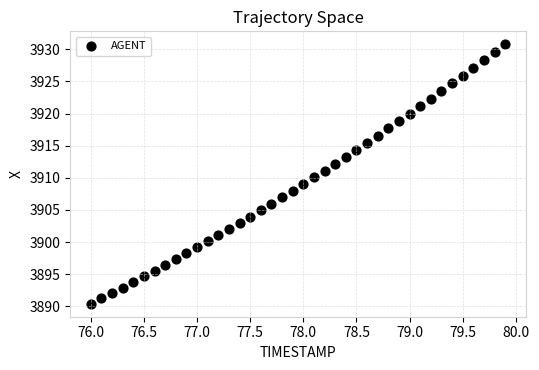

What is the range of Y values (max minus min)?

40.4